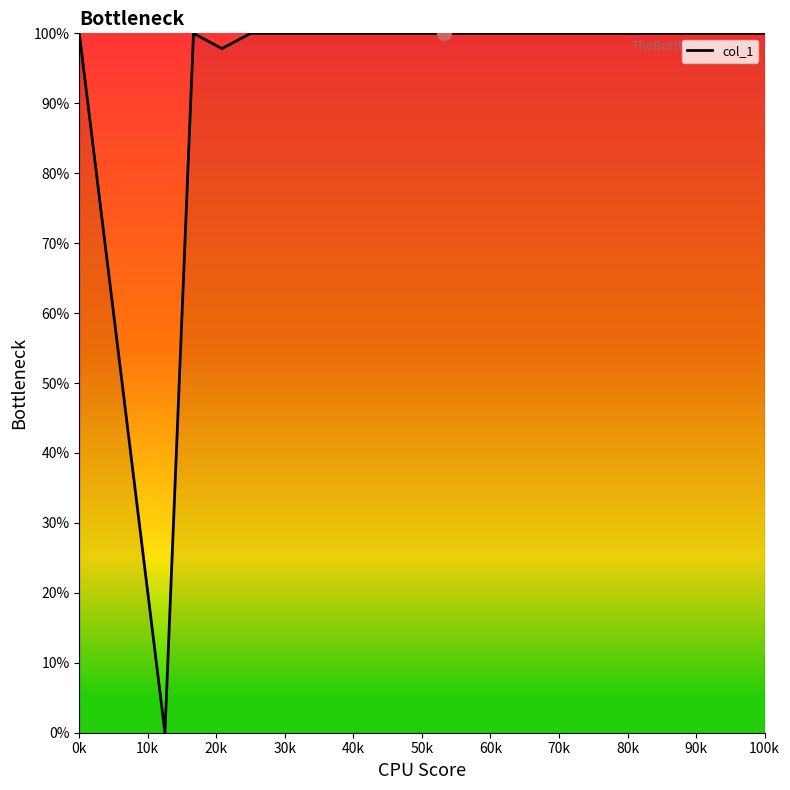

What is the difference between the maximum and minimum values?

100.0